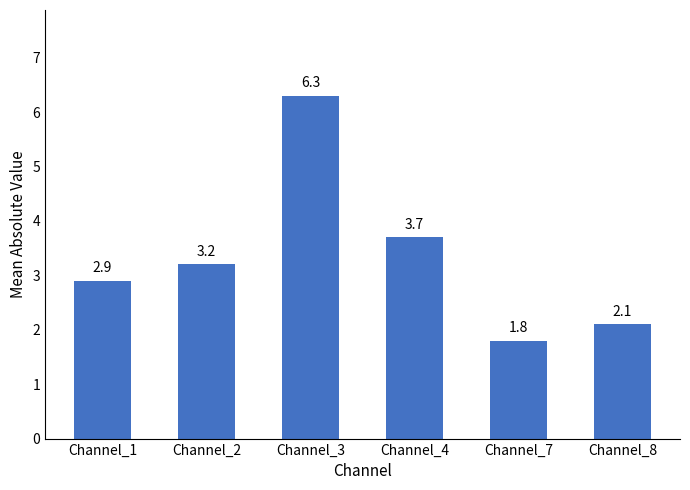

What is the difference between the maximum and minimum values?

4.5